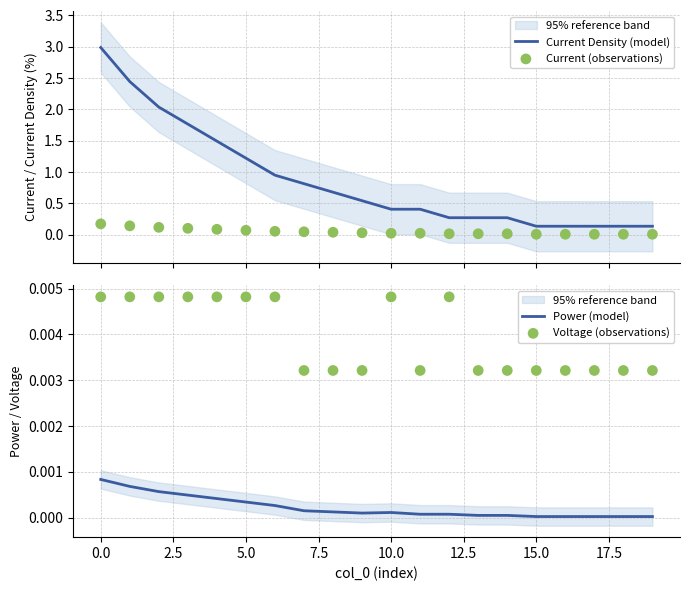

At how many categories does at least one series exceed 0?

20